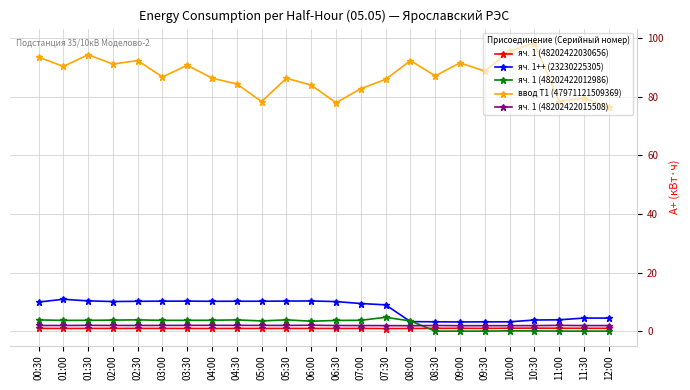

True or false: ввод Т1 (47971121509369) and яч. 1 (48202422030656) intersect in this chart.

False